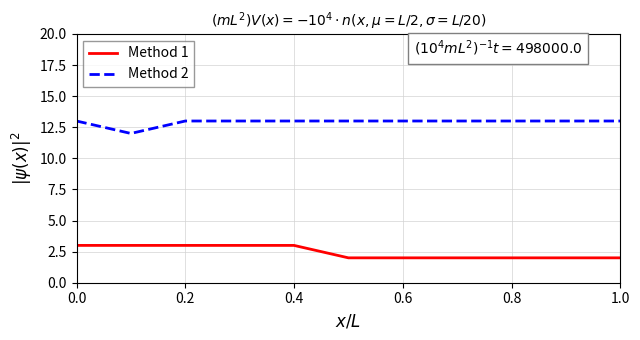

What is the smallest value displayed?

2